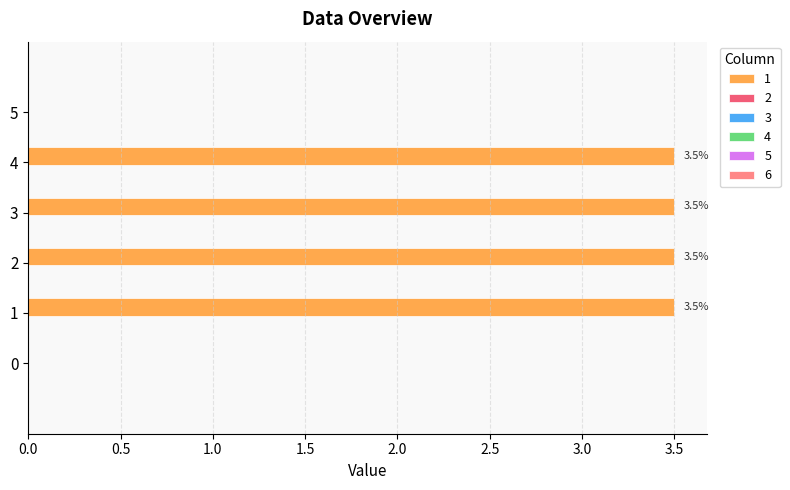

What is the maximum value shown in the chart?

3.5